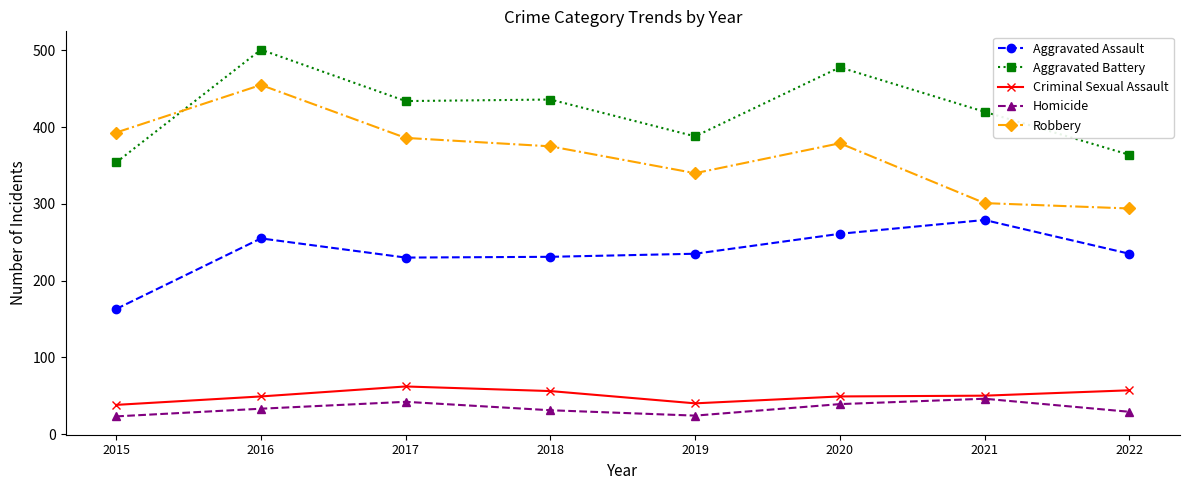

What is the value of the Criminal Sexual Assault point at the 4th from the left?

56